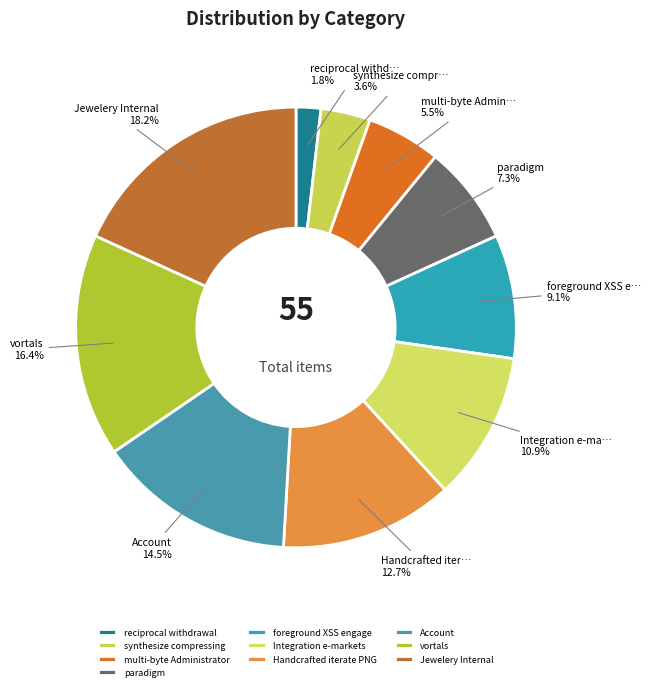

How many segments does this pie chart have?

10